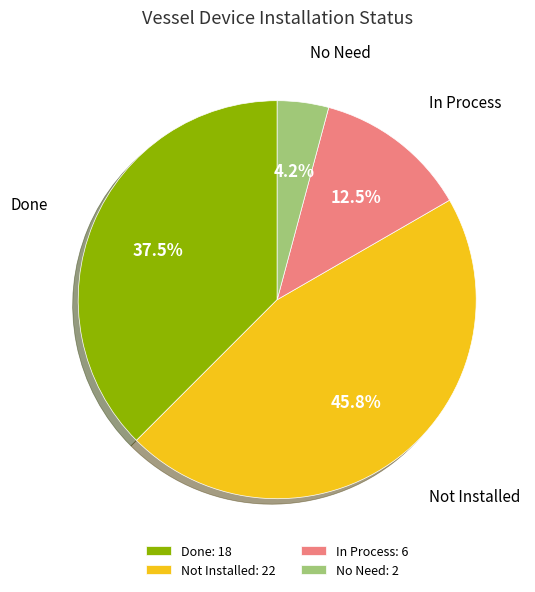

Is the sum of No Need: 2 and Done: 18 greater than half?

No